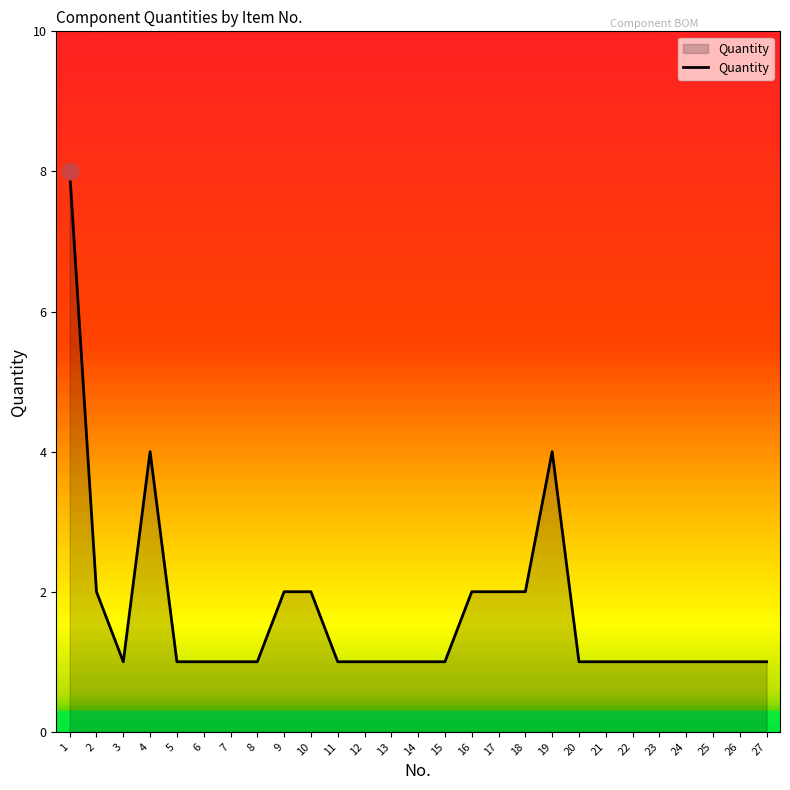

Read the value at 2.

2